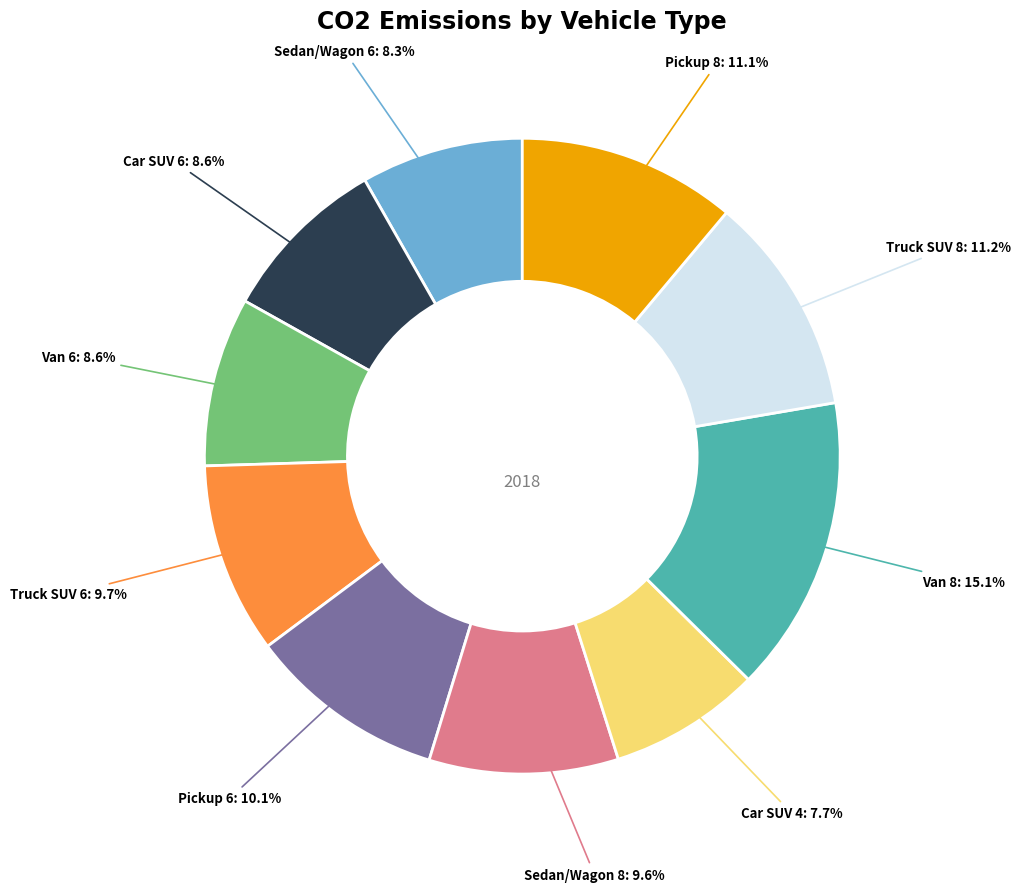

Which category has the biggest portion of the pie?

Van 8